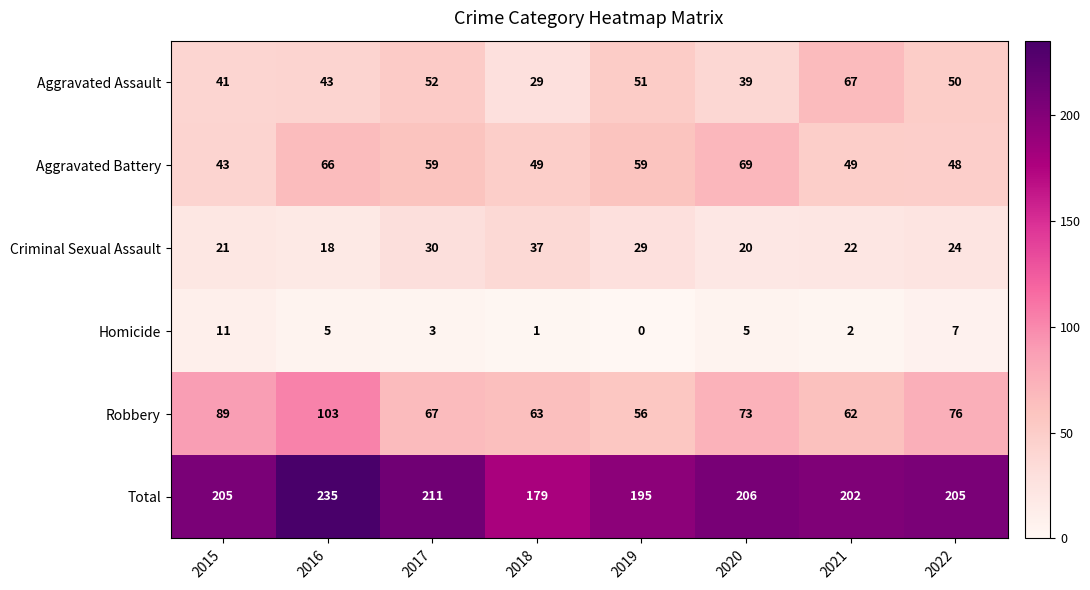

At how many categories does at least one series exceed 187?

7